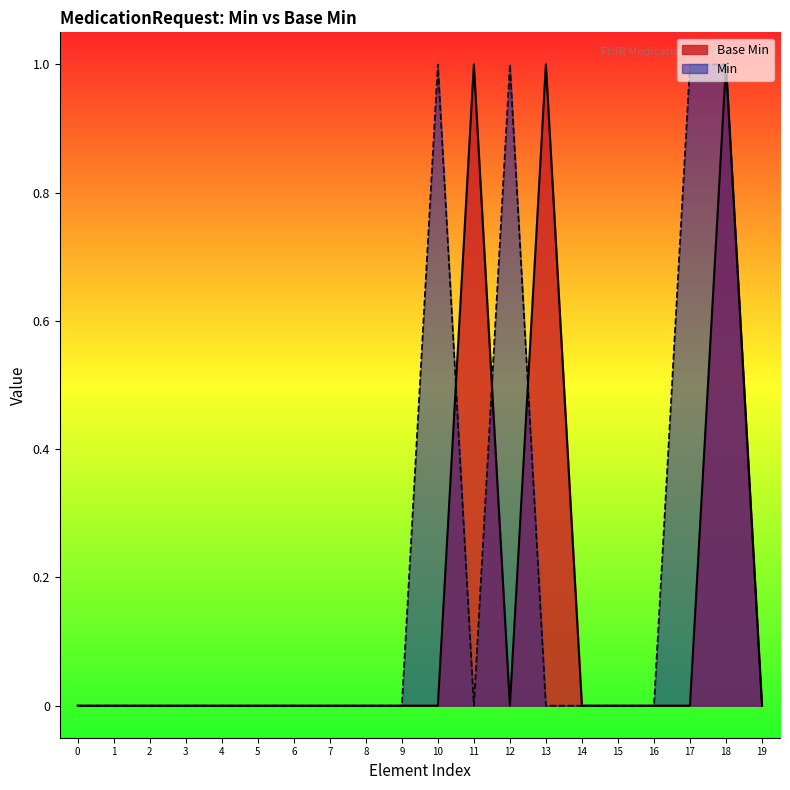

Rank the series by their average value, from lowest to highest.

Base Min, Min